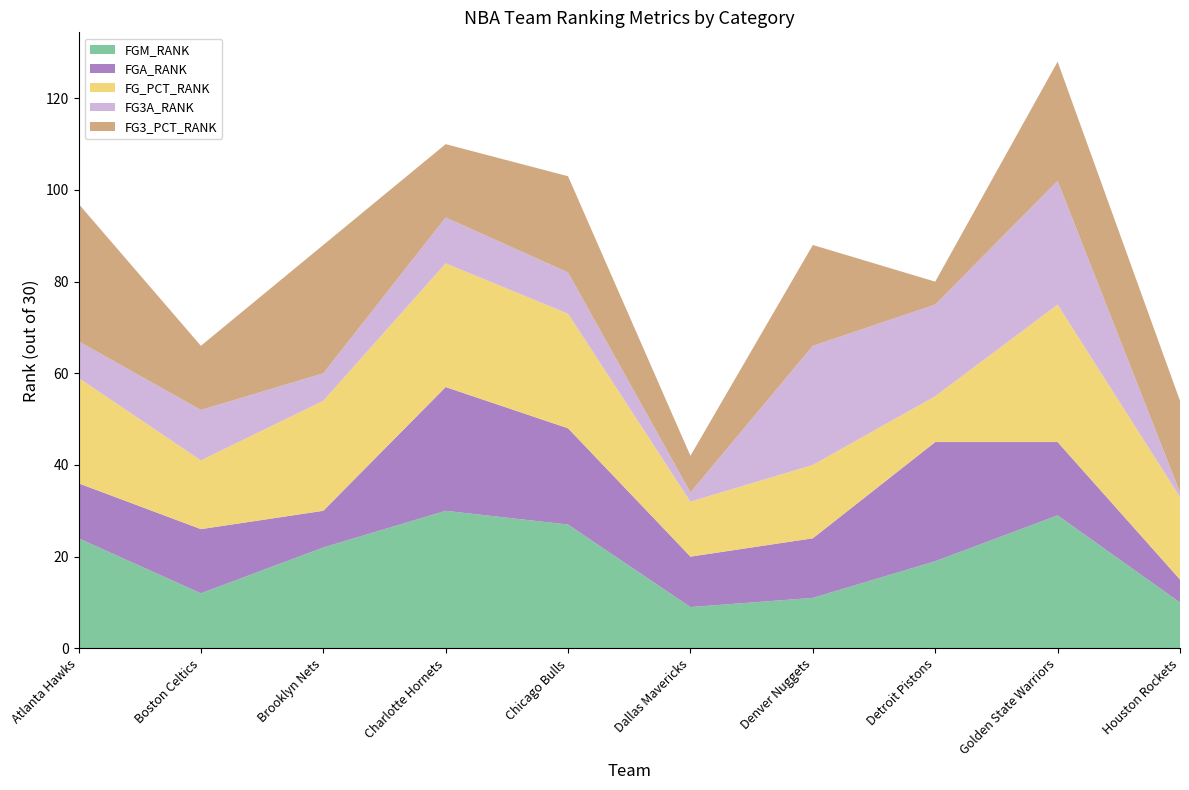

Reading left to right, extract all data points from this chart.

FGM_RANK: Atlanta Hawks=24	Boston Celtics=12	Brooklyn Nets=22	Charlotte Hornets=30	Chicago Bulls=27	Dallas Mavericks=9	Denver Nuggets=11	Detroit Pistons=19	Golden State Warriors=29	Houston Rockets=10
FGA_RANK: Atlanta Hawks=12	Boston Celtics=14	Brooklyn Nets=8	Charlotte Hornets=27	Chicago Bulls=21	Dallas Mavericks=11	Denver Nuggets=13	Detroit Pistons=26	Golden State Warriors=16	Houston Rockets=5
FG_PCT_RANK: Atlanta Hawks=23	Boston Celtics=15	Brooklyn Nets=24	Charlotte Hornets=27	Chicago Bulls=25	Dallas Mavericks=12	Denver Nuggets=16	Detroit Pistons=10	Golden State Warriors=30	Houston Rockets=18
FG3A_RANK: Atlanta Hawks=8	Boston Celtics=11	Brooklyn Nets=6	Charlotte Hornets=10	Chicago Bulls=9	Dallas Mavericks=2	Denver Nuggets=26	Detroit Pistons=20	Golden State Warriors=27	Houston Rockets=1
FG3_PCT_RANK: Atlanta Hawks=30	Boston Celtics=14	Brooklyn Nets=28	Charlotte Hornets=16	Chicago Bulls=21	Dallas Mavericks=8	Denver Nuggets=22	Detroit Pistons=5	Golden State Warriors=26	Houston Rockets=20